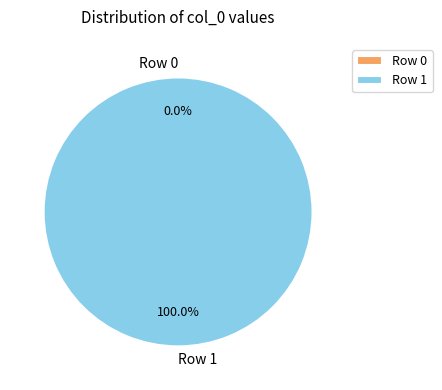

Which category has the biggest portion of the pie?

Row 1